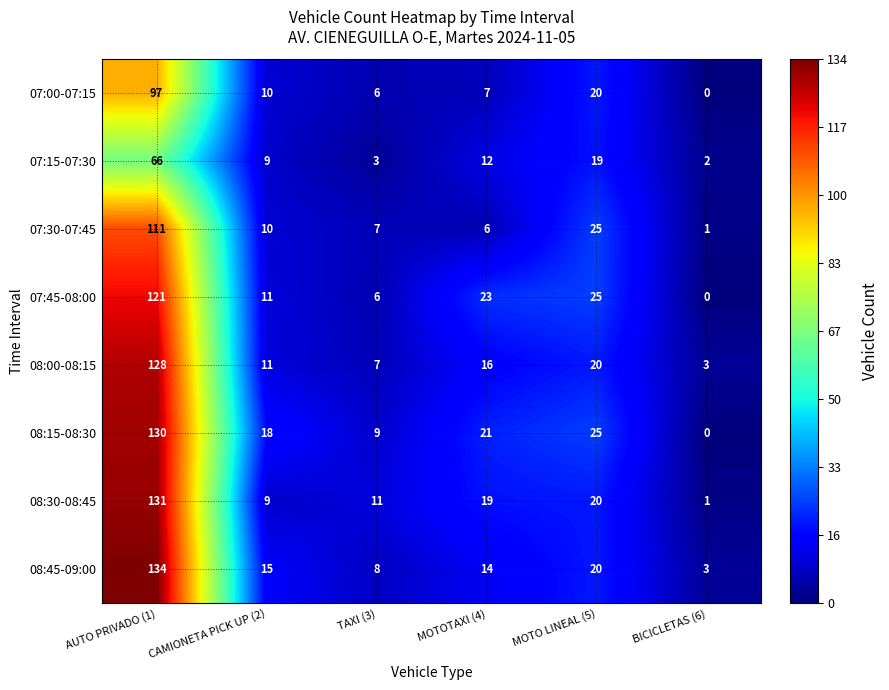

What is the greatest value displayed?

134